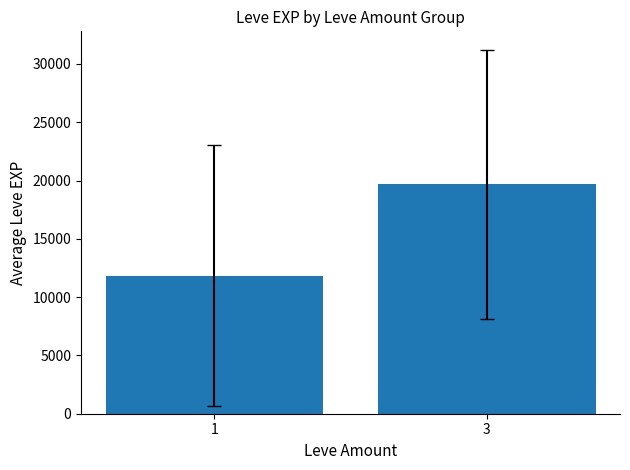

Rank the categories by value from highest to lowest.

3, 1